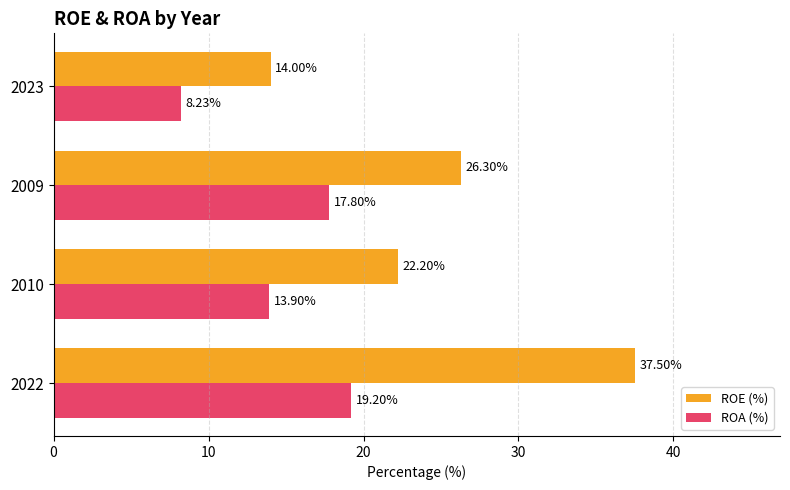

Rank the series by their maximum value, from lowest to highest.

ROA (%), ROE (%)